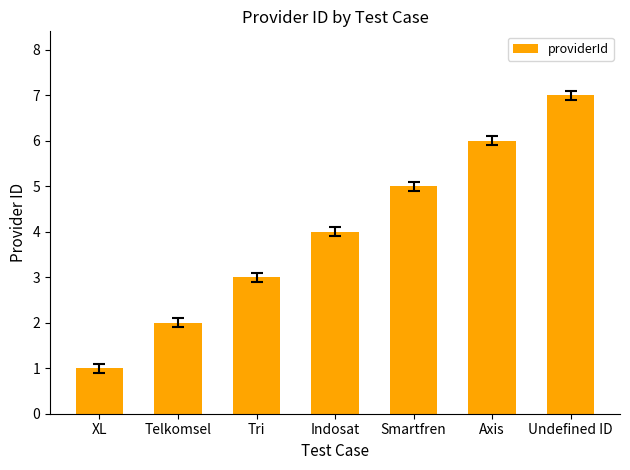

Which has a higher value, Axis or XL?

Axis